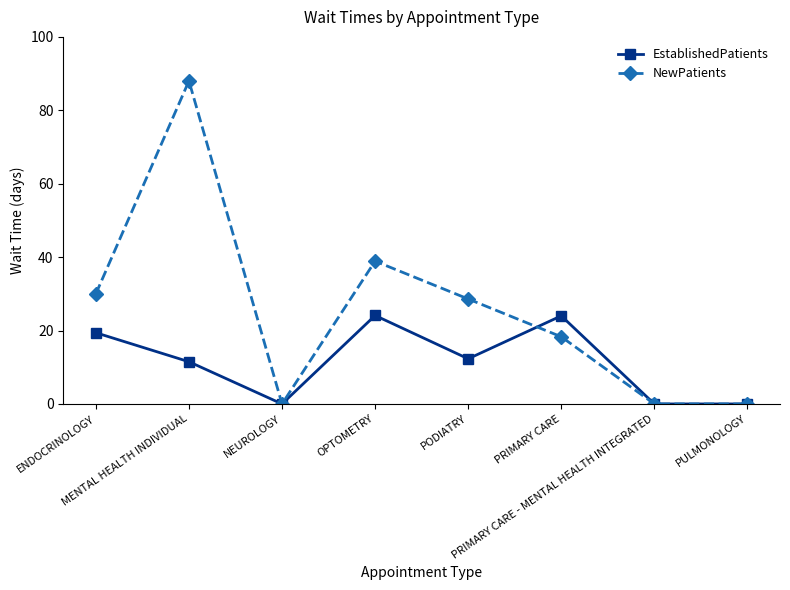

What is the label of the 2nd point from the right?

PRIMARY CARE - MENTAL HEALTH INTEGRATED